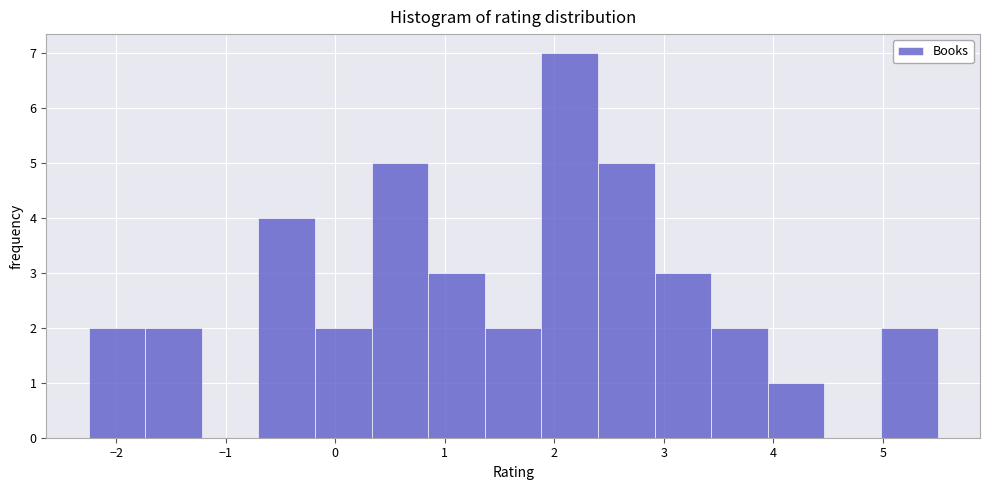

Which range on the x-axis has the tallest bar?

1.9 to 2.4